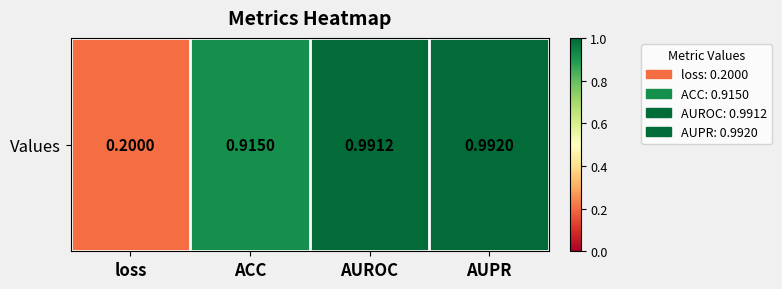

True or false: the data shows 1.0 at AUROC.

True